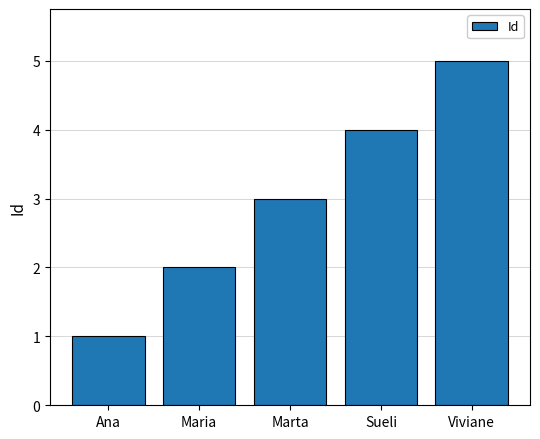

What is the label of the 1st bar from the right?

Viviane